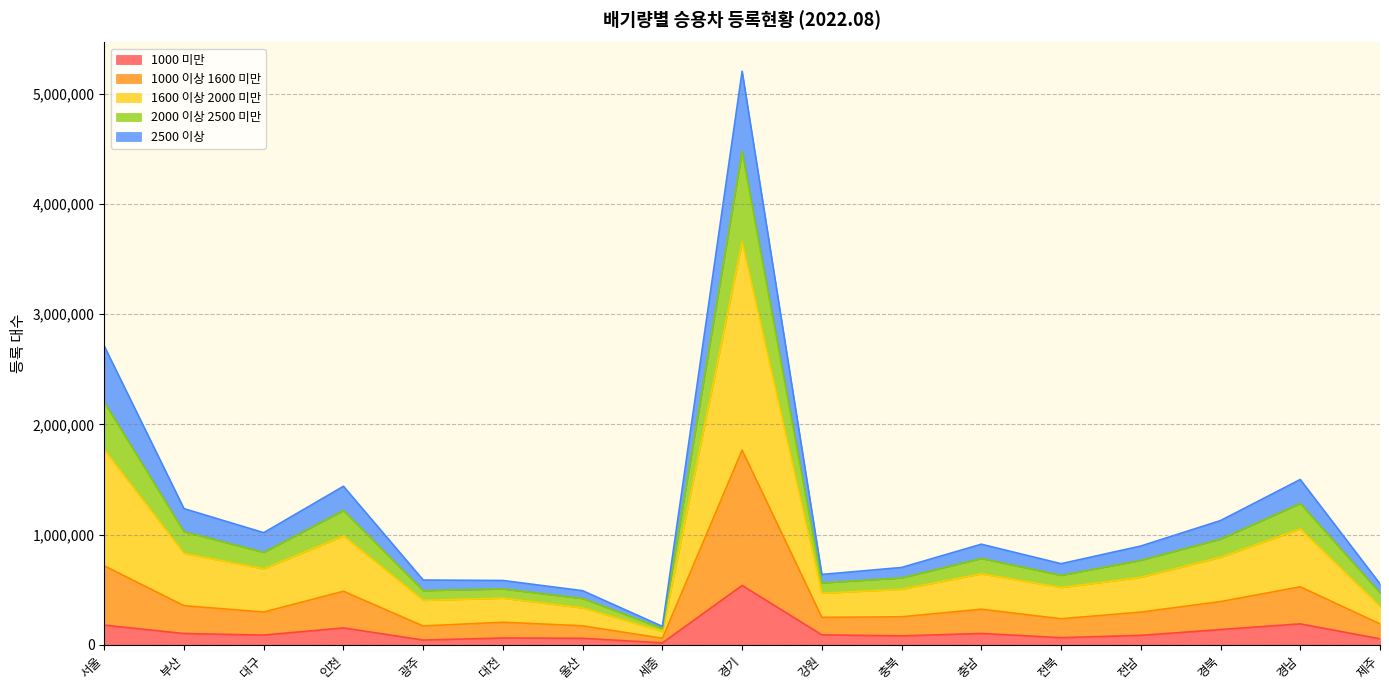

At which category is the sum across all series the highest?

경기